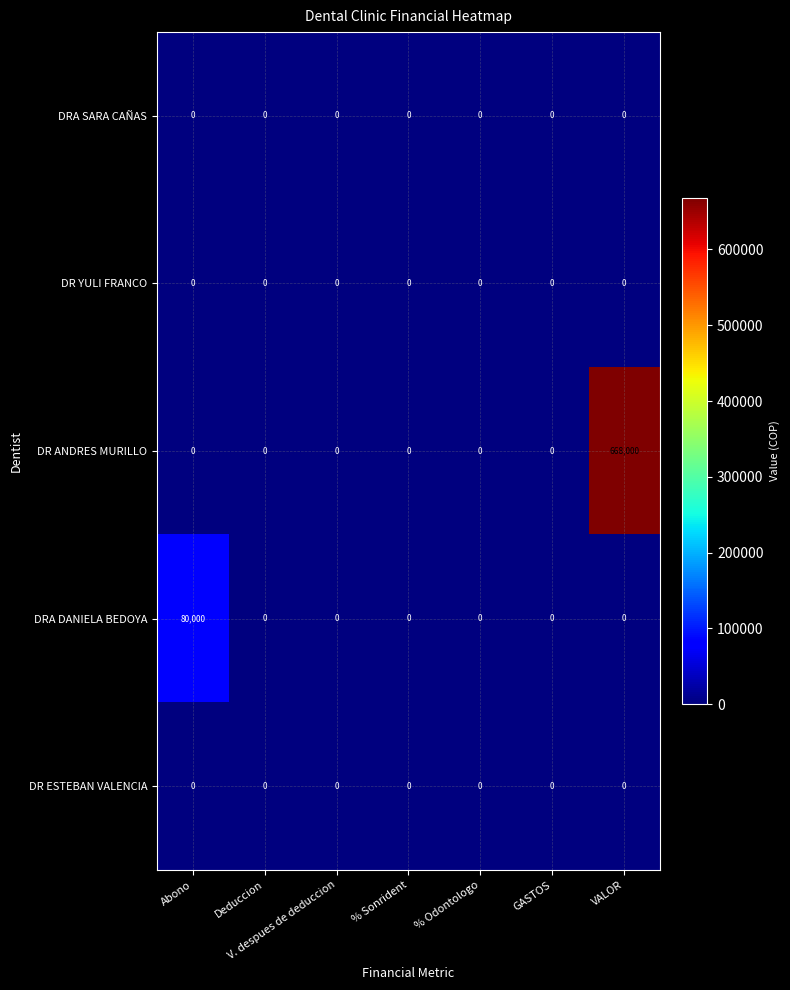

What is the total value across all series at VALOR?

668000